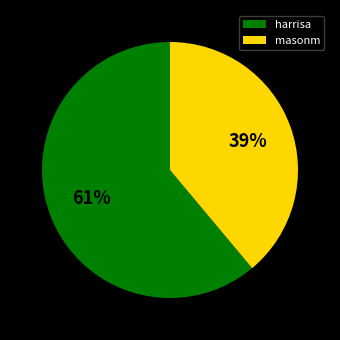

What is the ratio of the value at harrisa to the value at masonm?

1.6